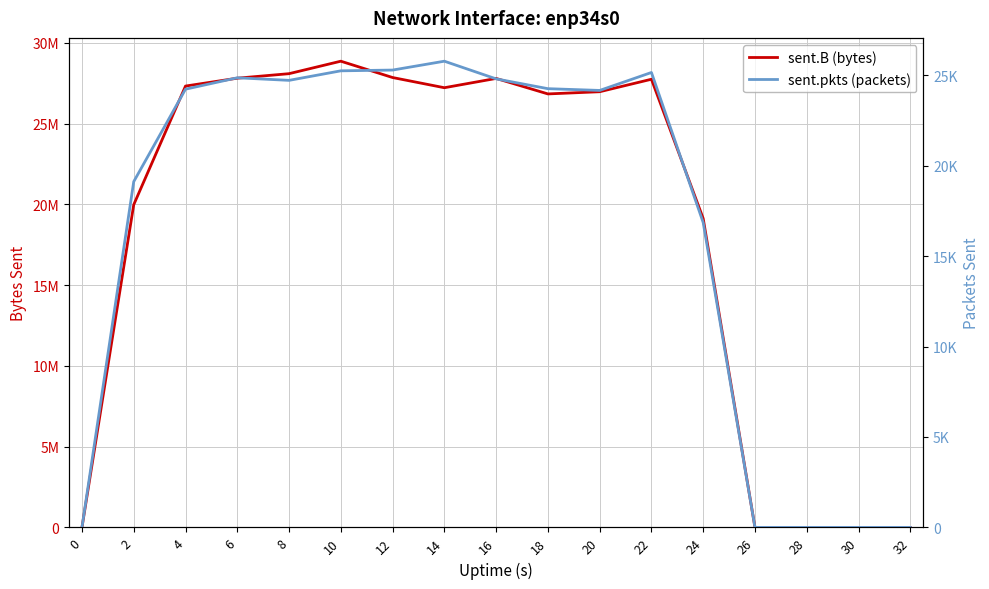

Rank the series by their average value, from lowest to highest.

sent.pkts (packets), sent.B (bytes)